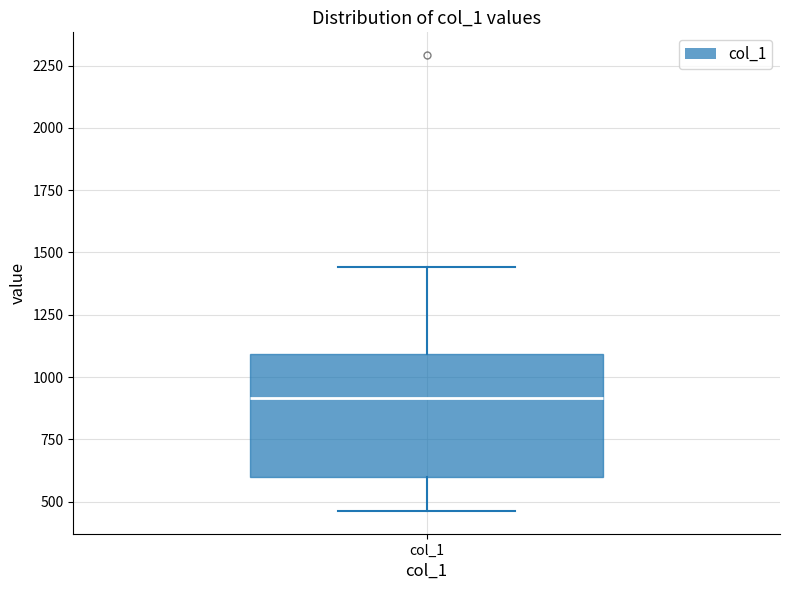

Read this box plot against the y-axis: the position of the median line, the range covered by the box, and the ends of both whiskers. The values are not printed on the chart, so give them approximately, as read against the axis.

median 900, box 600 to 1100, whiskers 450 to 1450